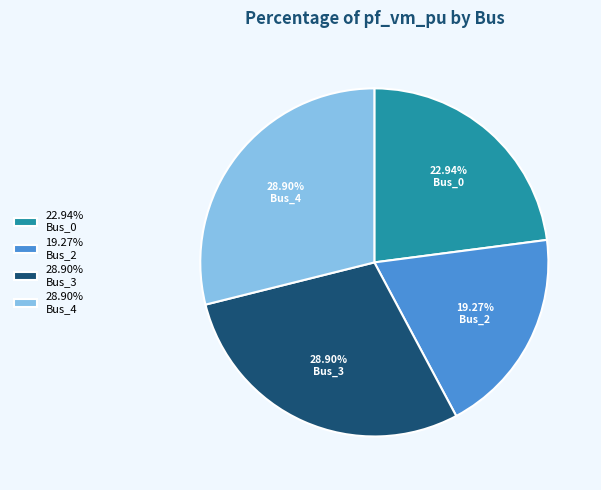

Which category has the smallest portion of the pie?

19.27% Bus_2